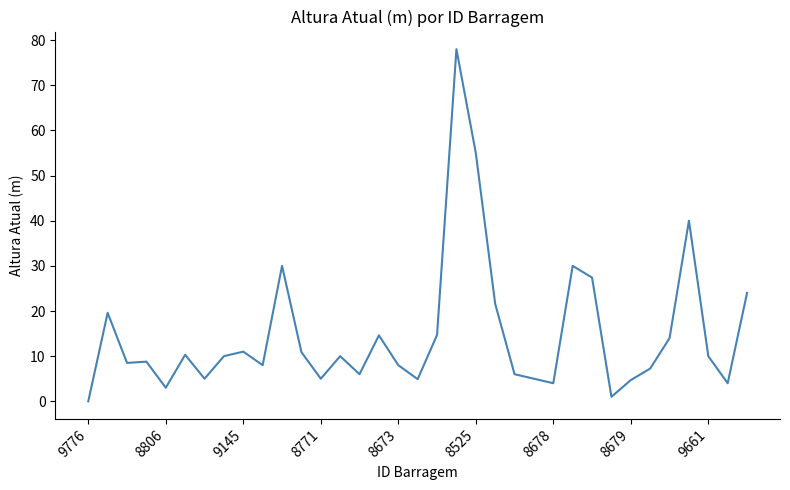

What is the difference between the maximum and minimum values?

78.0